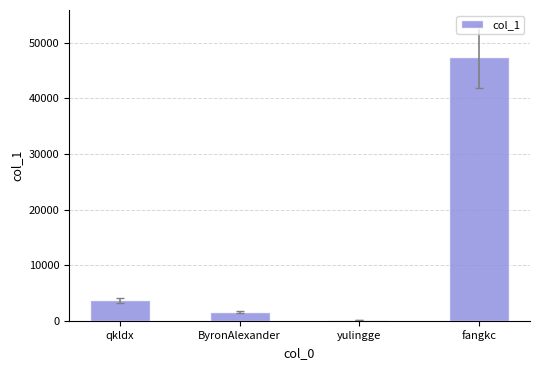

Reading right to left, transcribe all the data shown in this chart.

fangkc=47512	yulingge=155	ByronAlexander=1570	qkldx=3664